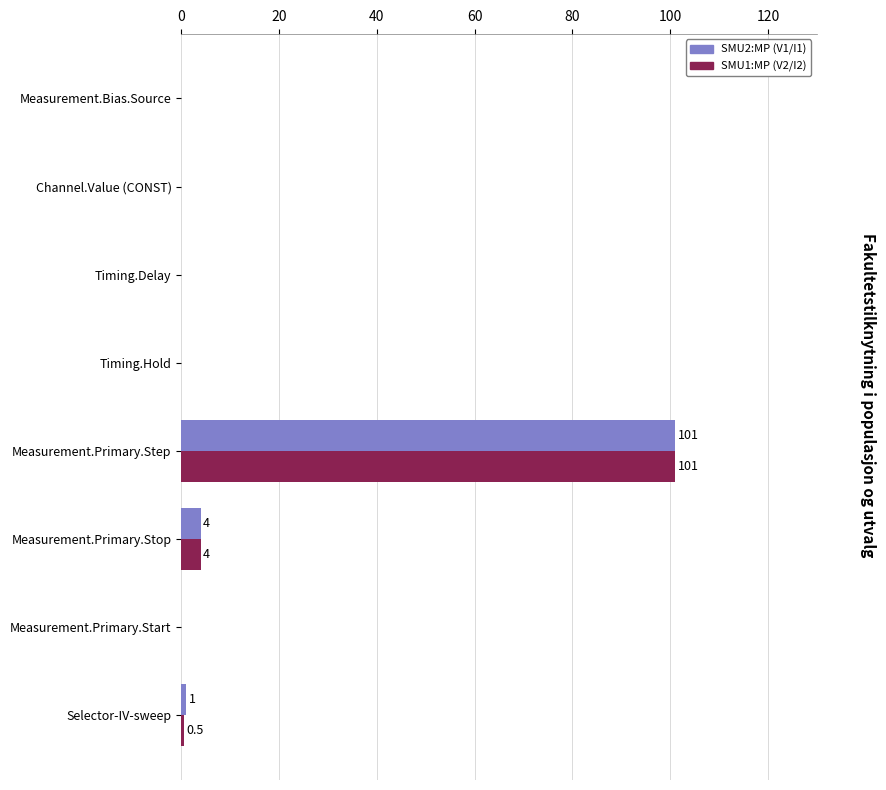

At which category is the sum across all series the highest?

Measurement.Primary.Step